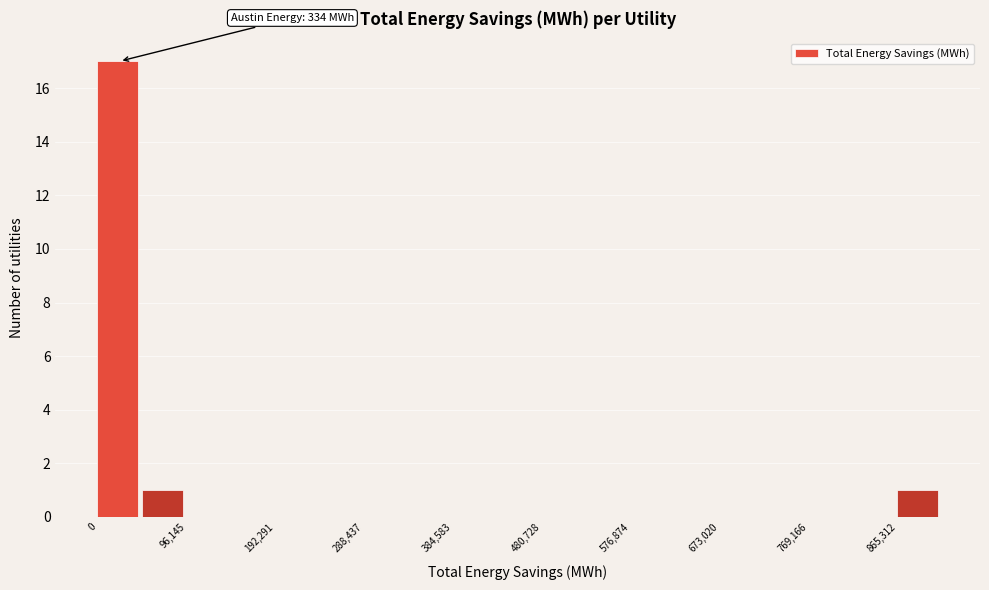

Over which range of the x-axis is the bar tallest?

0 to 50000